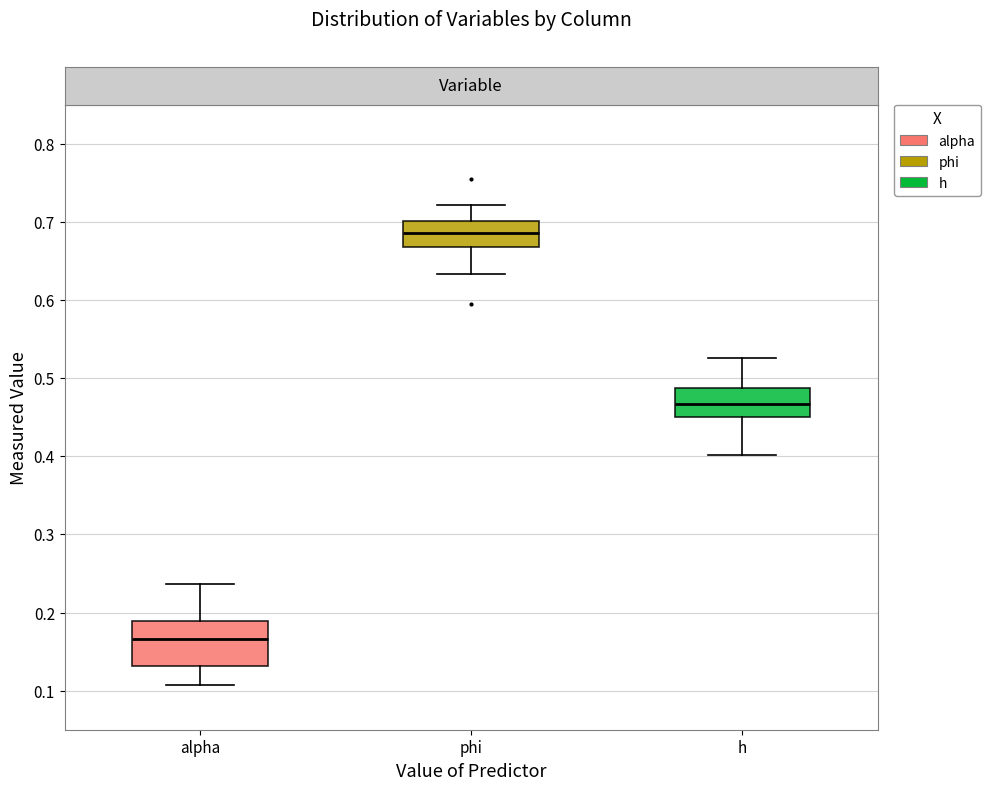

Comparing the boxes themselves (not the whiskers), which one is the tallest?

alpha